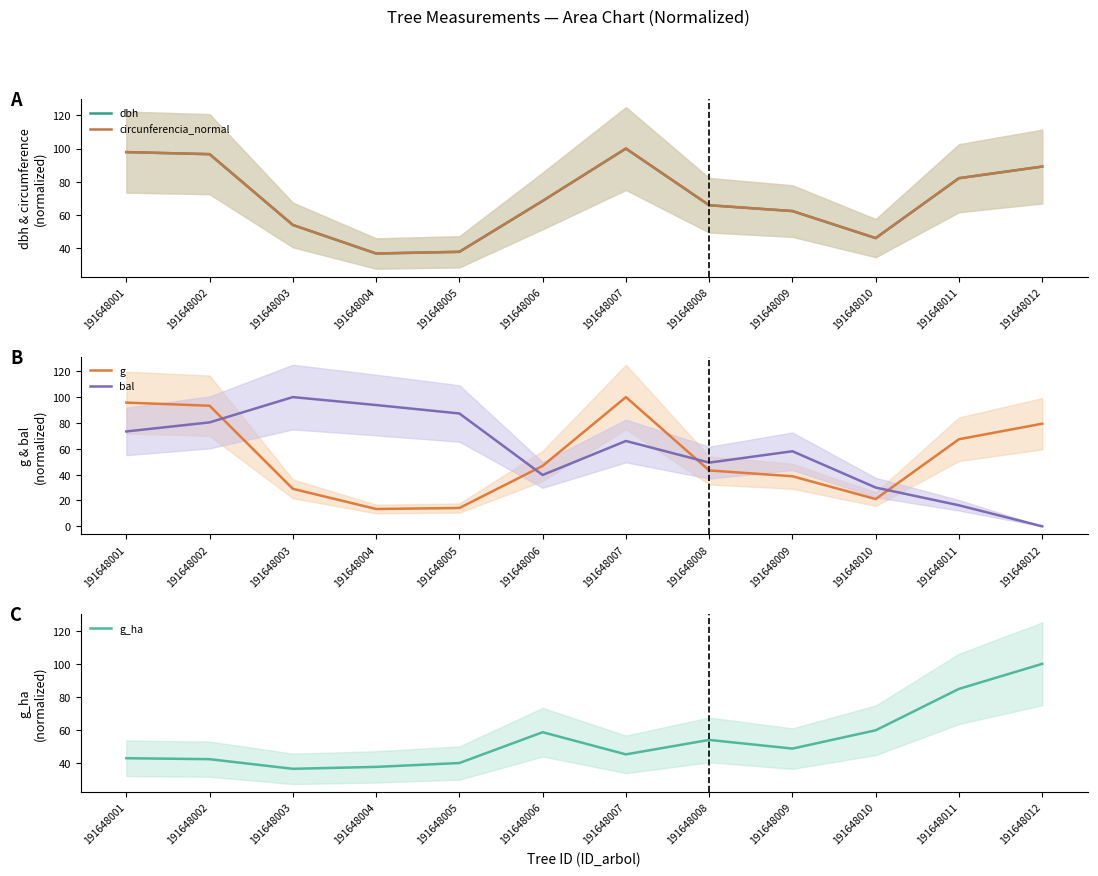

True or false: g_ha and circunferencia_normal intersect in this chart.

True